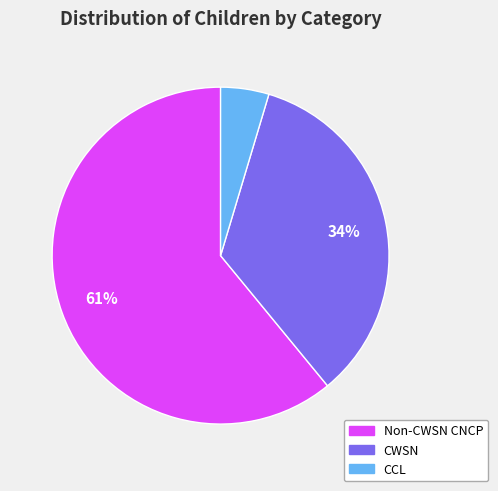

Do Non-CWSN CNCP and CCL together represent more than half of the pie?

Yes